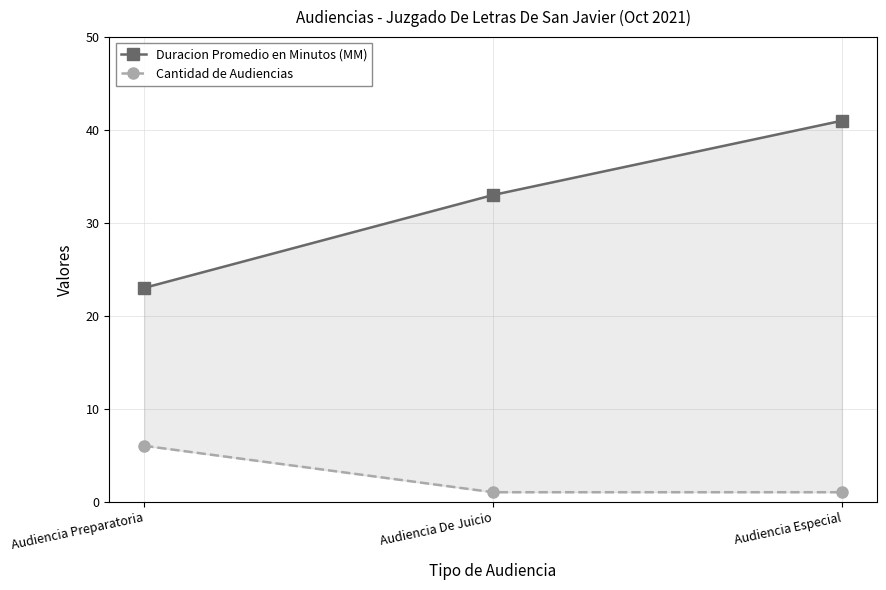

Count the number of categories in the chart.

3